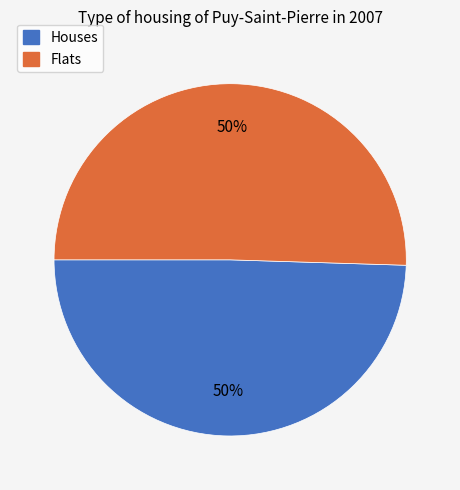

What is the ratio of the value at Houses to the value at Flats?

1.0